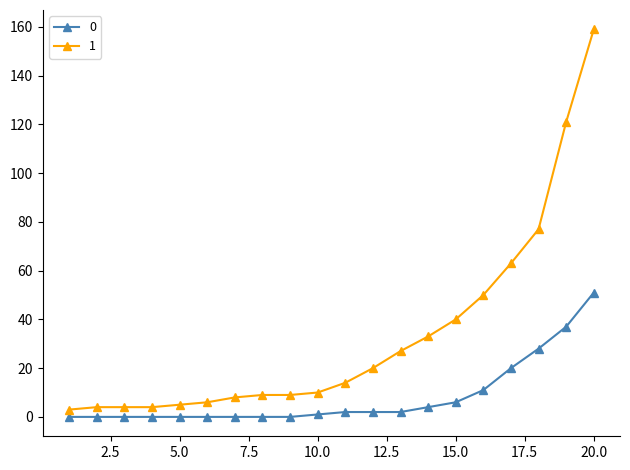

At how many categories does at least one series exceed 57?

4